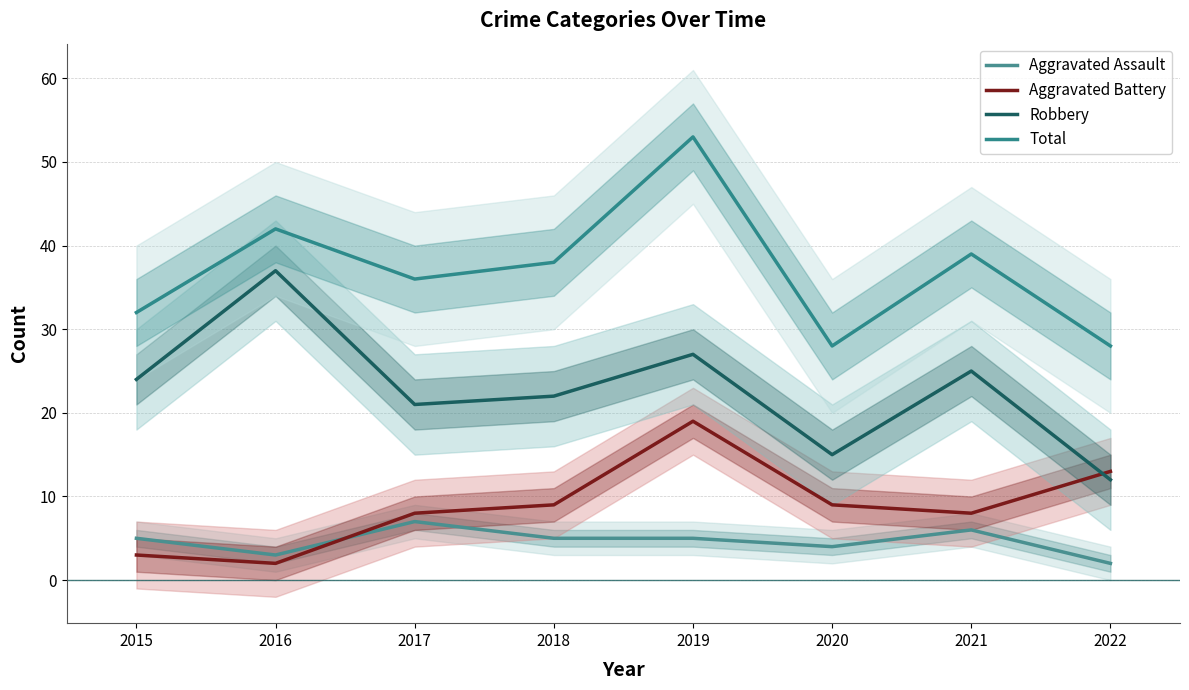

What is the value of the Aggravated Assault point at the 4th from the left?

5